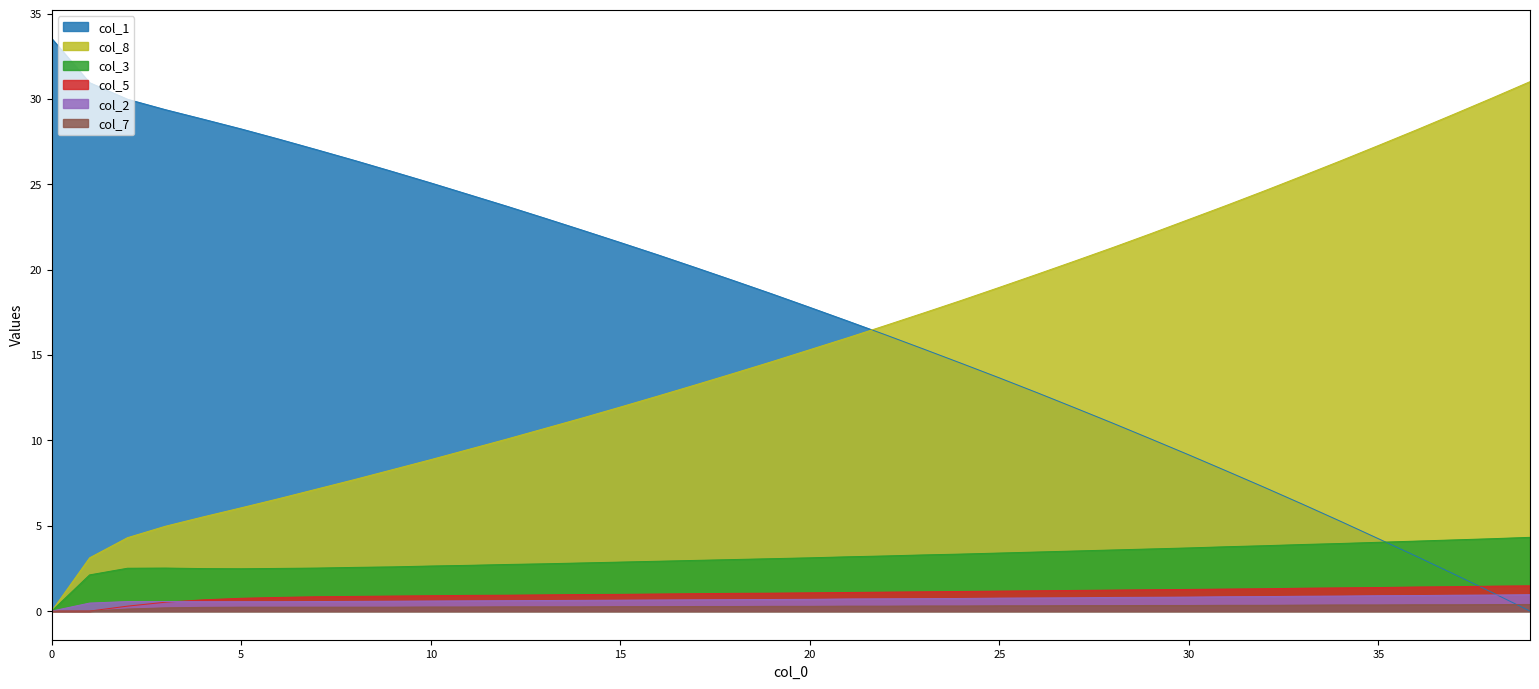

What is the difference between the second highest and second lowest values in the col_1 series?

29.9